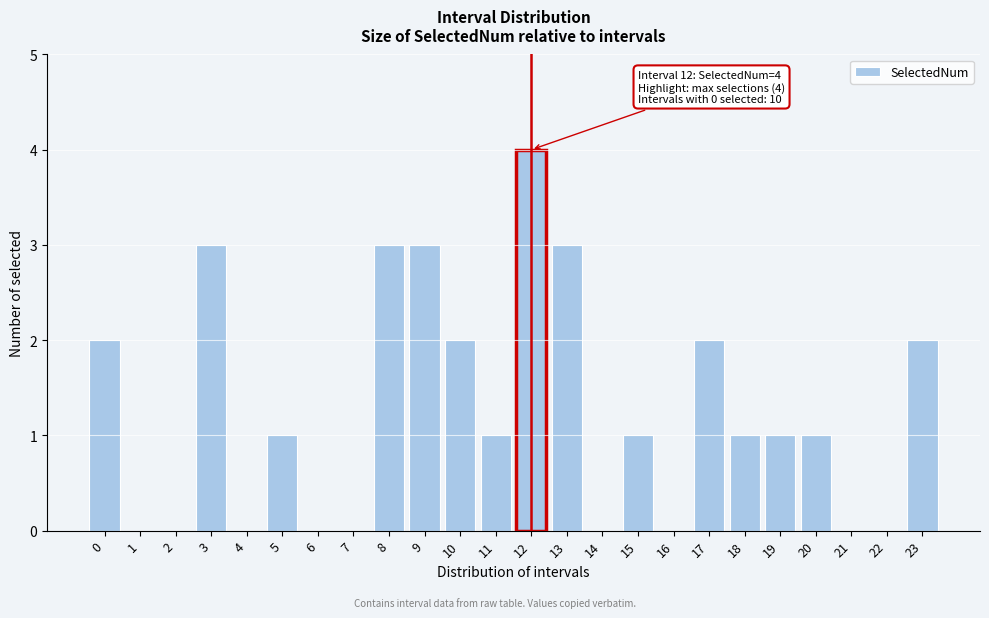

Reading left to right, what are all the values shown in this chart?

0=2	1=0	2=0	3=3	4=0	5=1	6=0	7=0	8=3	9=3	10=2	11=1	12=4	13=3	14=0	15=1	16=0	17=2	18=1	19=1	20=1	21=0	22=0	23=2